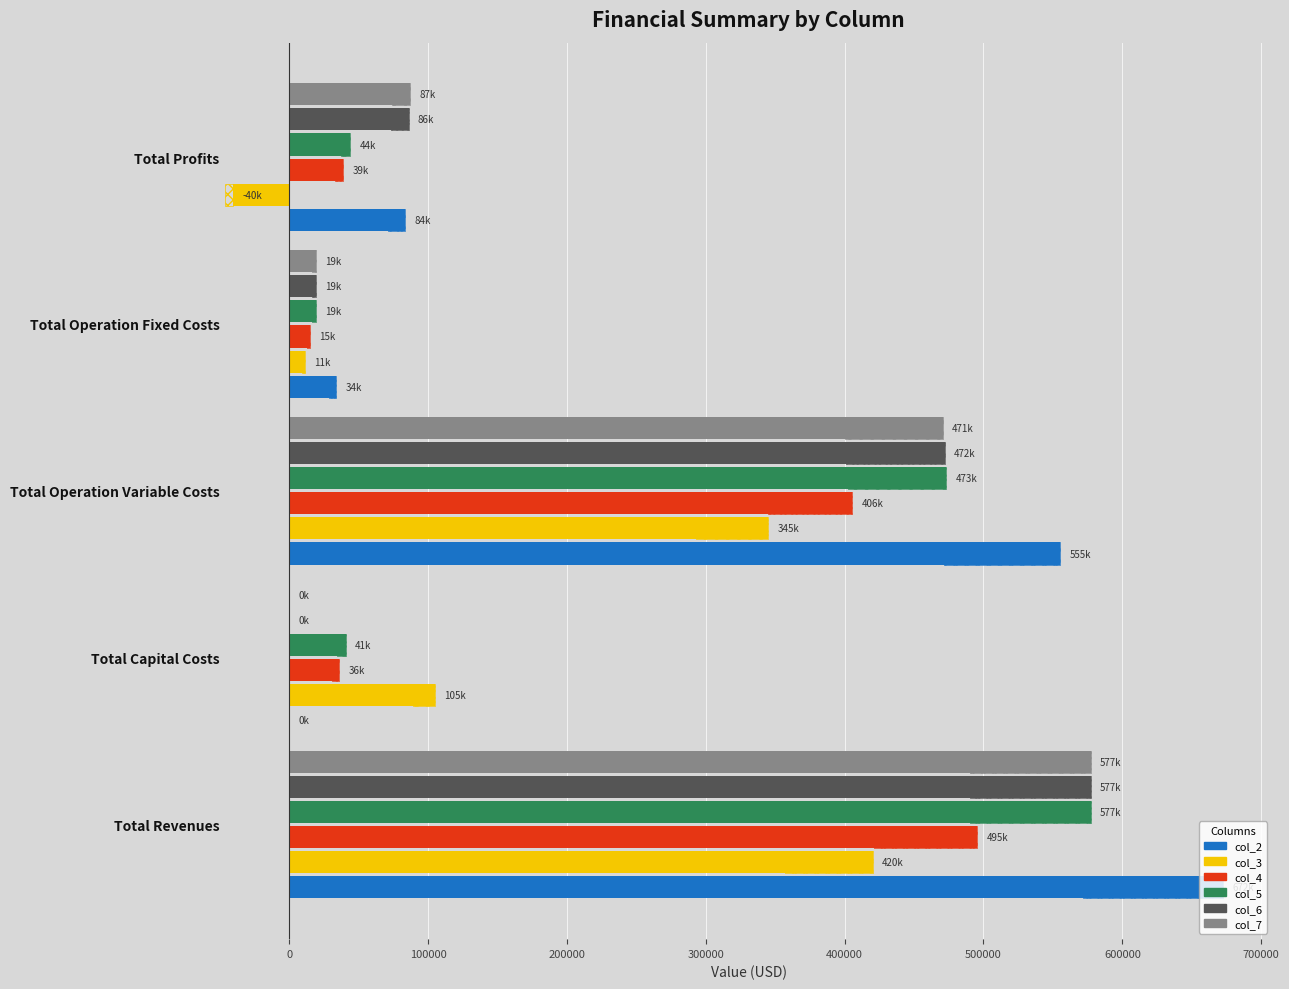

Are the bars grouped side by side (vs. stacked)?

Yes